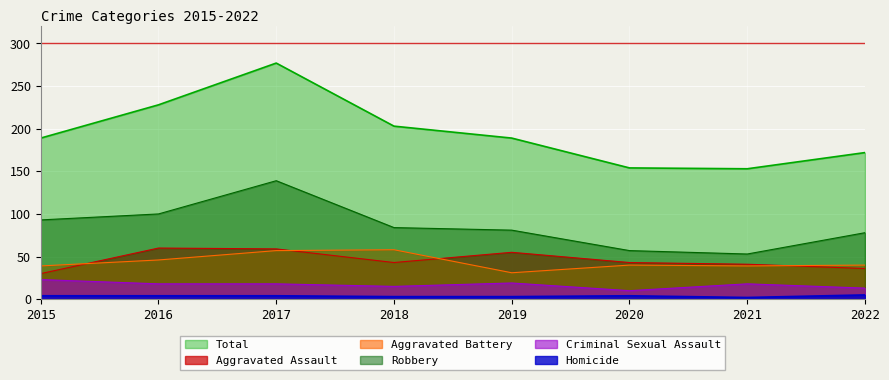

In Robbery, how many points are lower than both neighbors (excluding endpoints)?

1